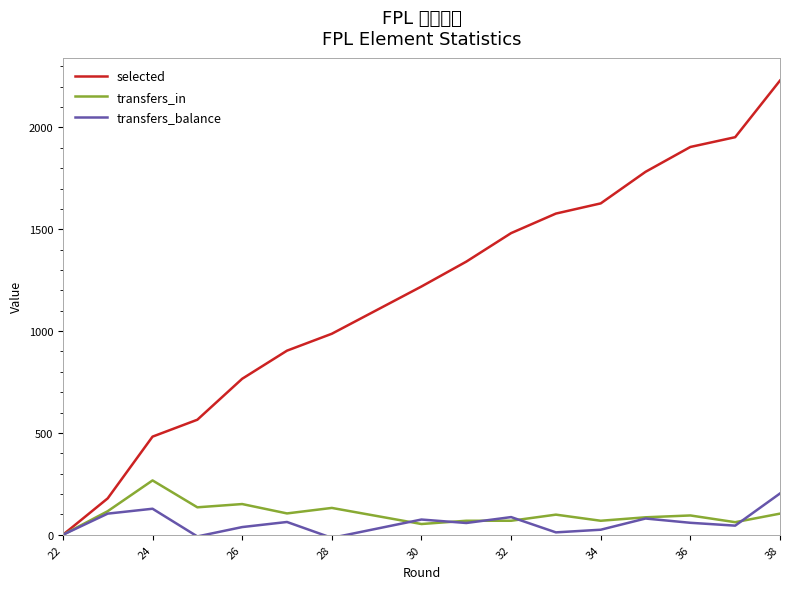

Is this an area chart (filled region under the line)?

No